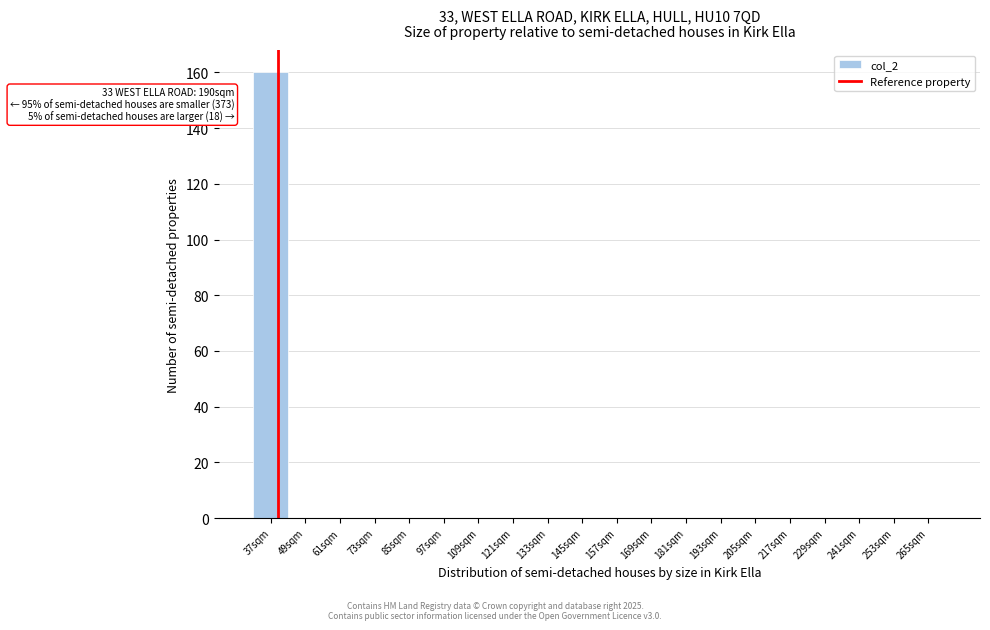

Reading left to right, transcribe all the data shown in this chart.

37sqm=160	49sqm=0	61sqm=0	73sqm=0	85sqm=0	97sqm=0	109sqm=0	121sqm=0	133sqm=0	145sqm=0	157sqm=0	169sqm=0	181sqm=0	193sqm=0	205sqm=0	217sqm=0	229sqm=0	241sqm=0	253sqm=0	265sqm=0